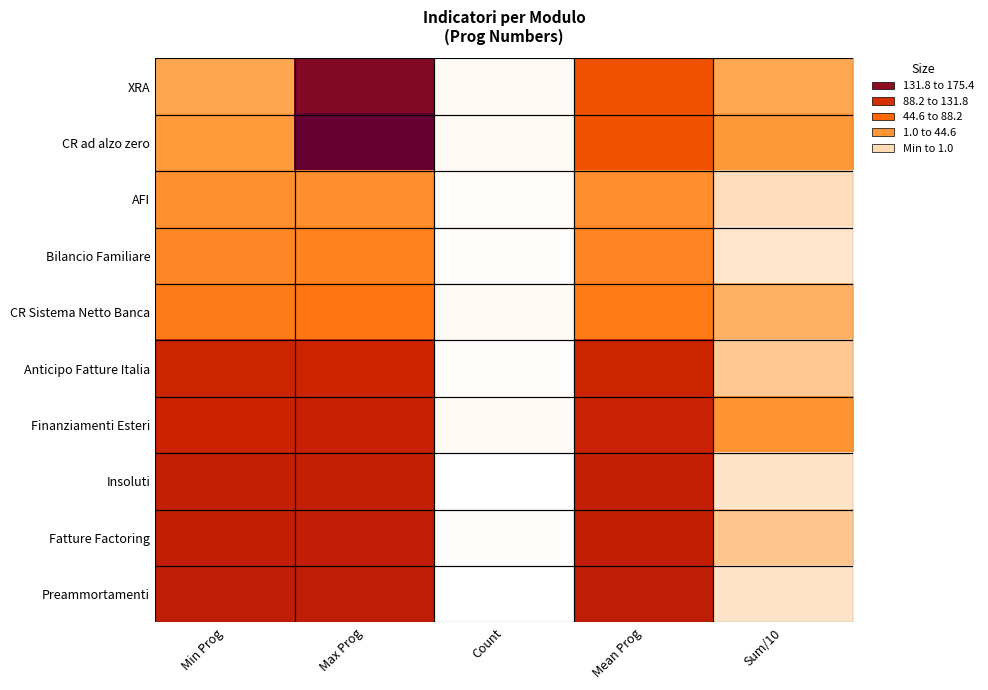

At how many categories does at least one series exceed 201?

1